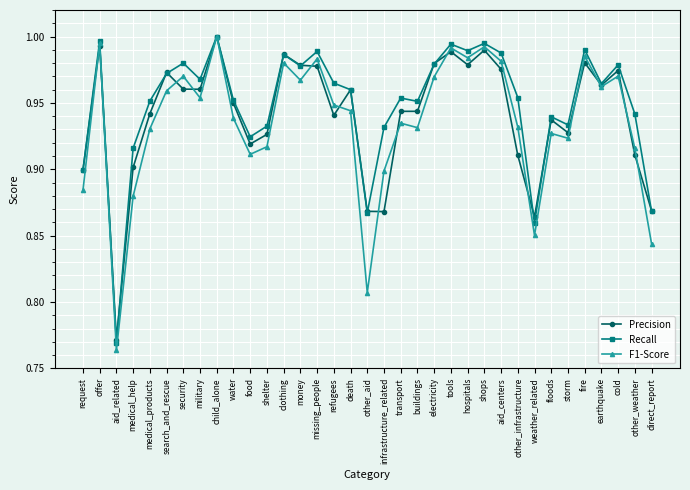

At which label does Recall reach its minimum?

aid_related